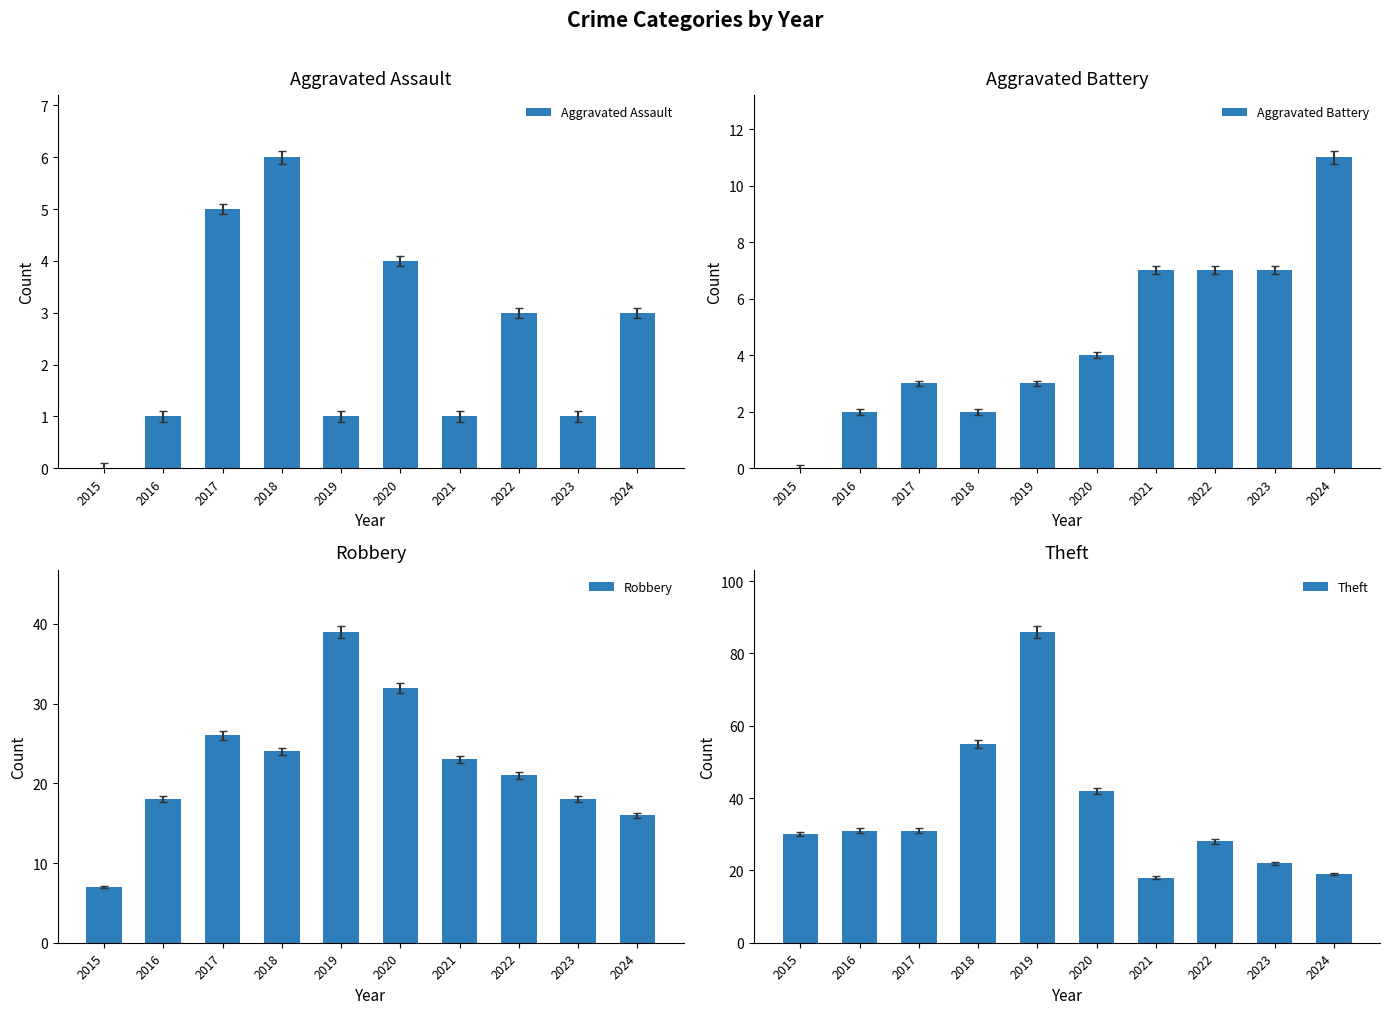

The value of Aggravated Battery at 2022 is 7. True or false?

True